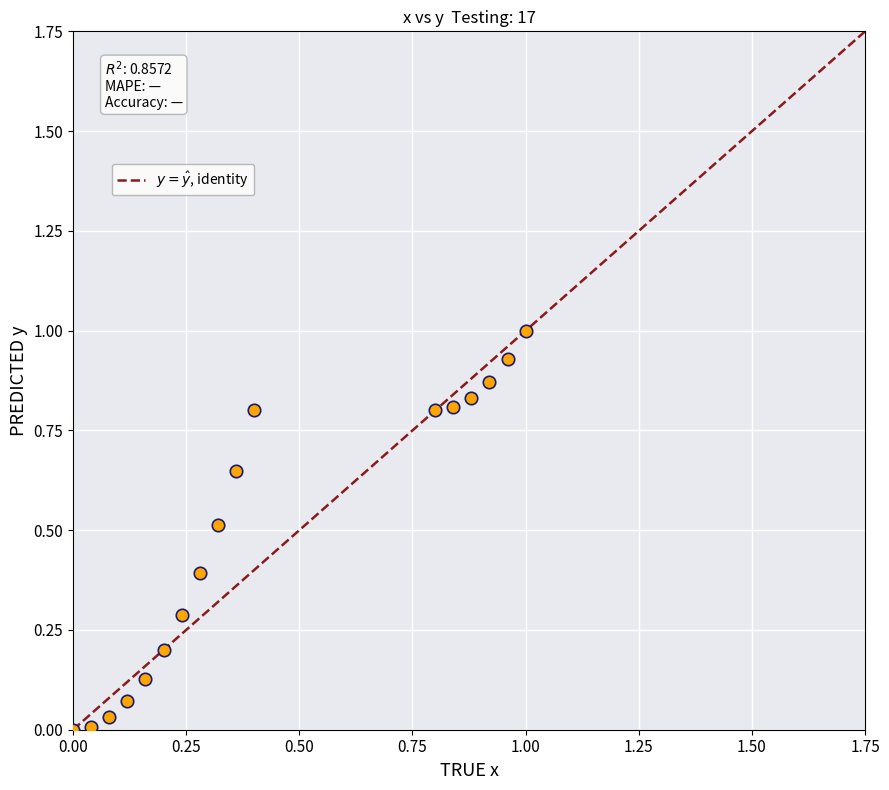

What is the range of X values (max minus min)?

1.0